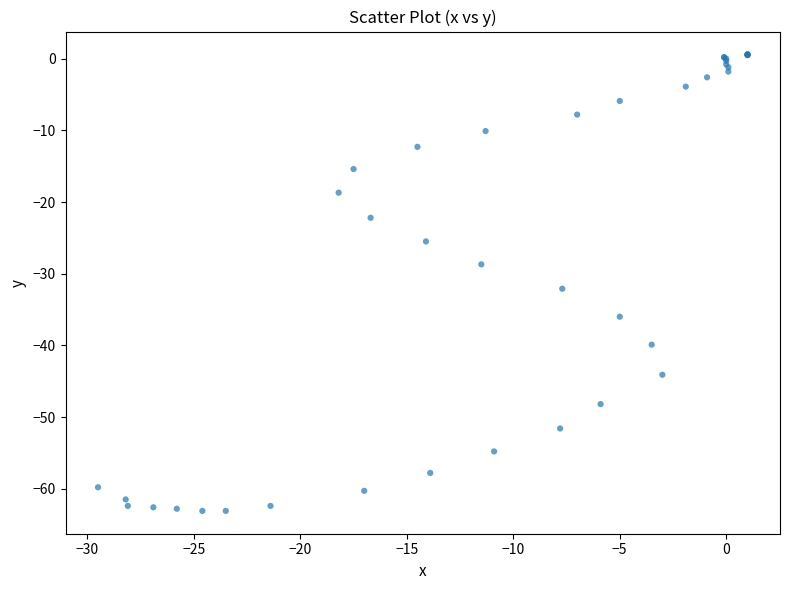

What Y value in the scatter plot is closest to -31?

-32.1